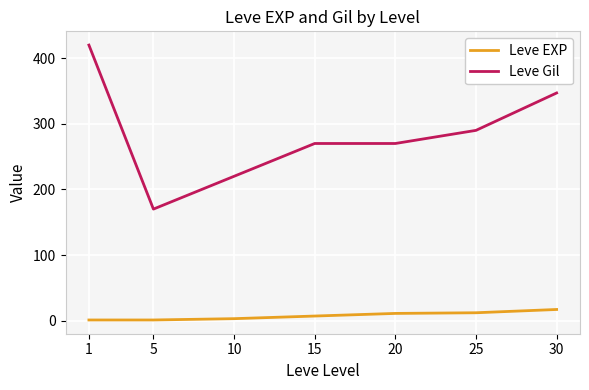

What is the difference between the Leve EXP values at 1 and 25?

11